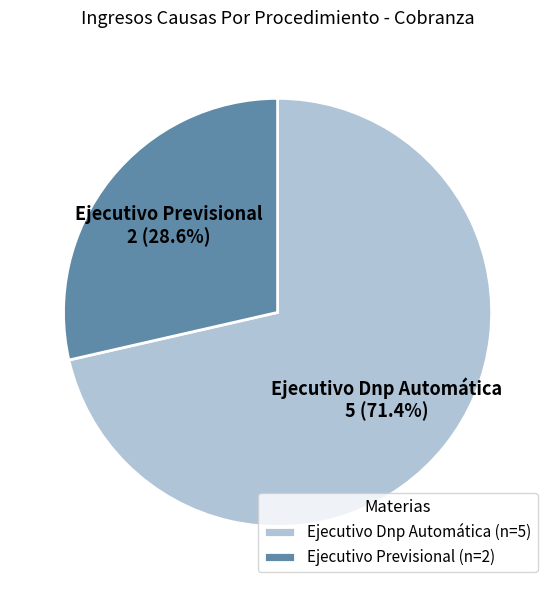

Between Ejecutivo Previsional and Ejecutivo Dnp Automática, which is larger?

Ejecutivo Dnp Automática